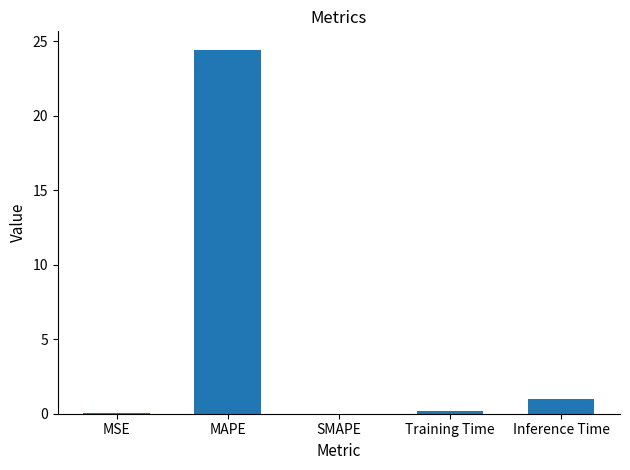

Between SMAPE and Inference Time, which is larger?

Inference Time